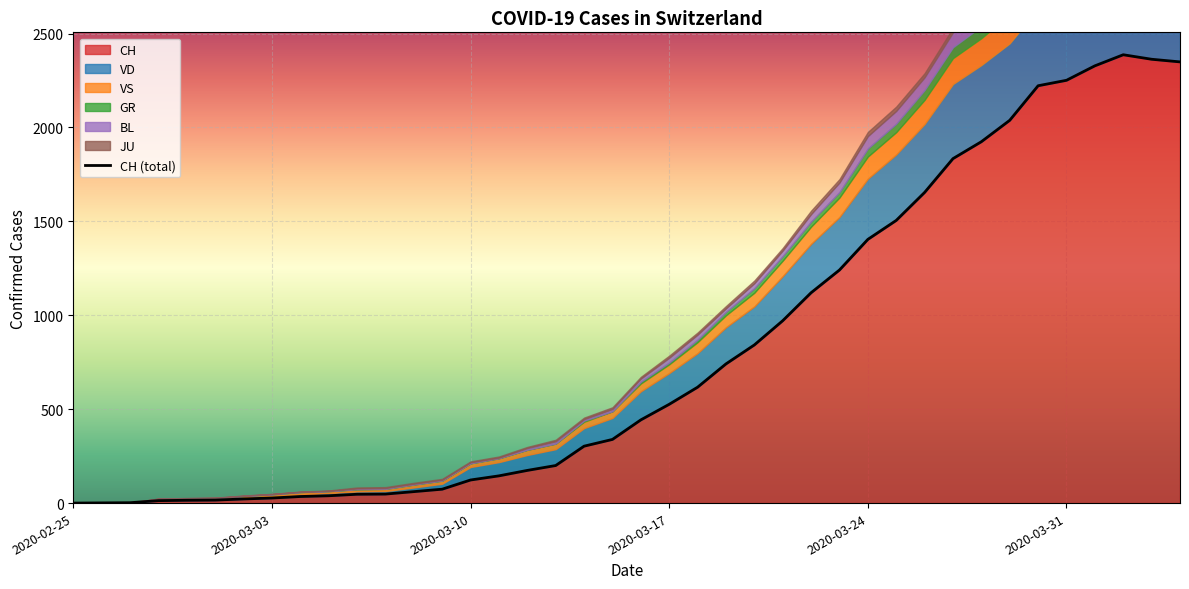

Where does the CH series first go above 443?

2020-03-17